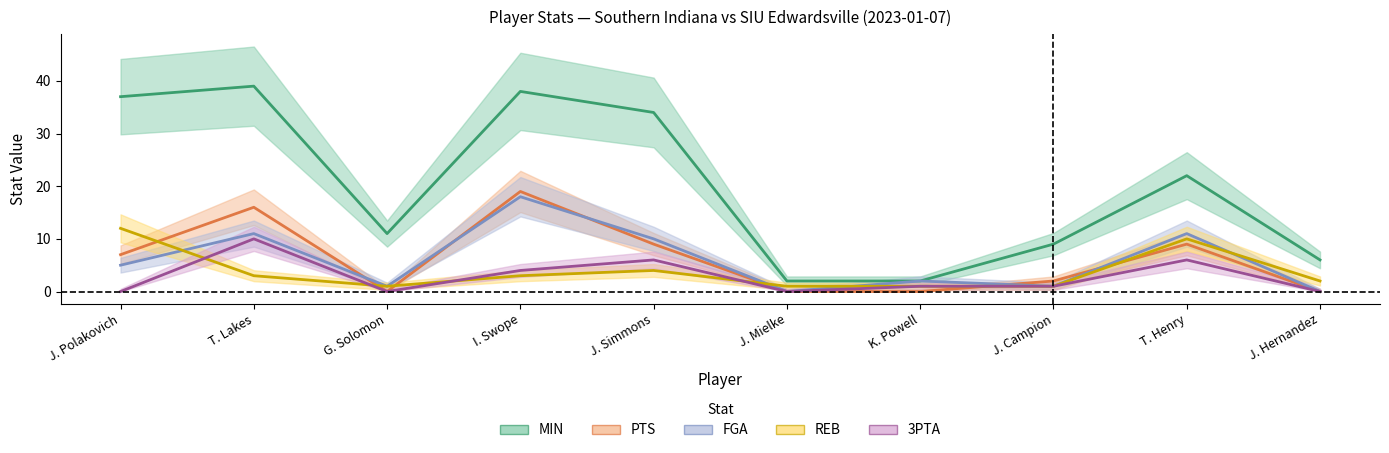

At J. Mielke, list the series in order from smallest to largest.

FGA, PTS, 3PTA, REB, MIN